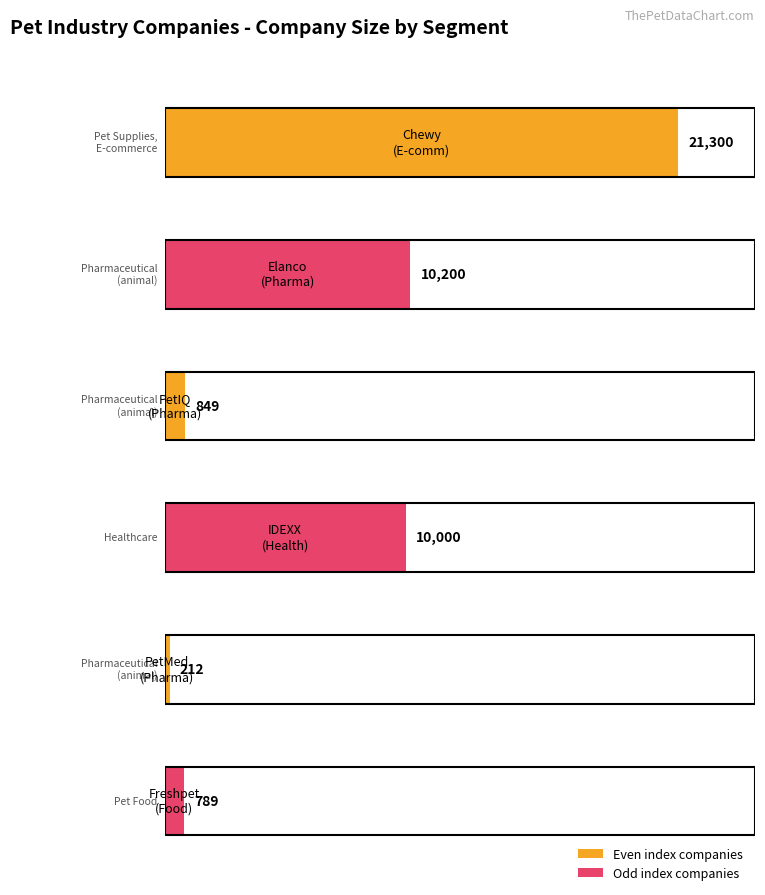

Approximately how many times larger is the value at Pet Supplies, E-commerce compared to Pet Food?

27.0